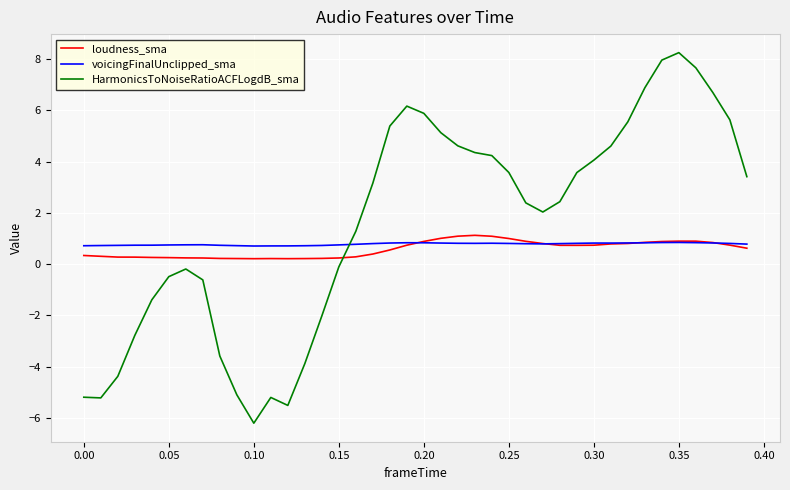

What is the difference between the maximum and minimum values in the voicingFinalUnclipped_sma series?

0.1